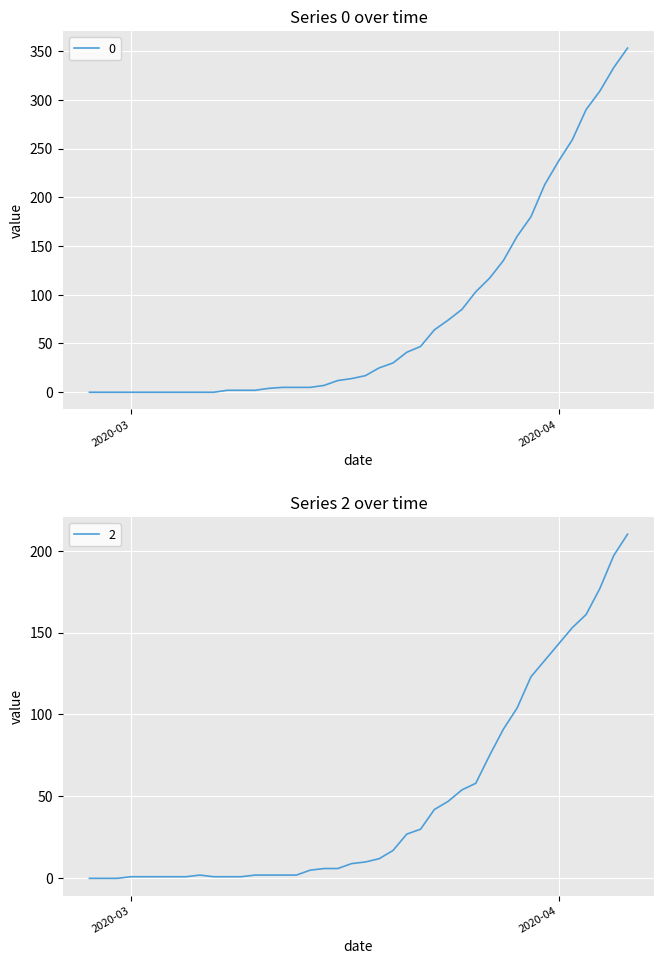

Reading right to left, extract all data points from this chart.

0: 2020-04-06=353	2020-04-05=333	2020-04-04=309	2020-04-03=290	2020-04-02=259	2020-04-01=237	2020-03-31=213	2020-03-30=180	2020-03-29=160	2020-03-28=135	2020-03-27=117	2020-03-26=103	2020-03-25=85	2020-03-24=74	2020-03-23=64	2020-03-22=47	2020-03-21=41	2020-03-20=30	2020-03-19=25	2020-03-18=17	2020-03-17=14	2020-03-16=12	2020-03-15=7	2020-03-14=5	2020-03-13=5	2020-03-12=5	2020-03-11=4	2020-03-10=2	2020-03-09=2	2020-03-08=2	2020-03-07=0	2020-03-06=0	2020-03-05=0	2020-03-04=0	2020-03-03=0	2020-03-02=0	2020-03-01=0	2020-02-29=0	2020-02-28=0	2020-02-27=0
1: 2020-04-06=210	2020-04-05=197	2020-04-04=177	2020-04-03=161	2020-04-02=153	2020-04-01=143	2020-03-31=133	2020-03-30=123	2020-03-29=104	2020-03-28=91	2020-03-27=75	2020-03-26=58	2020-03-25=54	2020-03-24=47	2020-03-23=42	2020-03-22=30	2020-03-21=27	2020-03-20=17	2020-03-19=12	2020-03-18=10	2020-03-17=9	2020-03-16=6	2020-03-15=6	2020-03-14=5	2020-03-13=2	2020-03-12=2	2020-03-11=2	2020-03-10=2	2020-03-09=1	2020-03-08=1	2020-03-07=1	2020-03-06=2	2020-03-05=1	2020-03-04=1	2020-03-03=1	2020-03-02=1	2020-03-01=1	2020-02-29=0	2020-02-28=0	2020-02-27=0